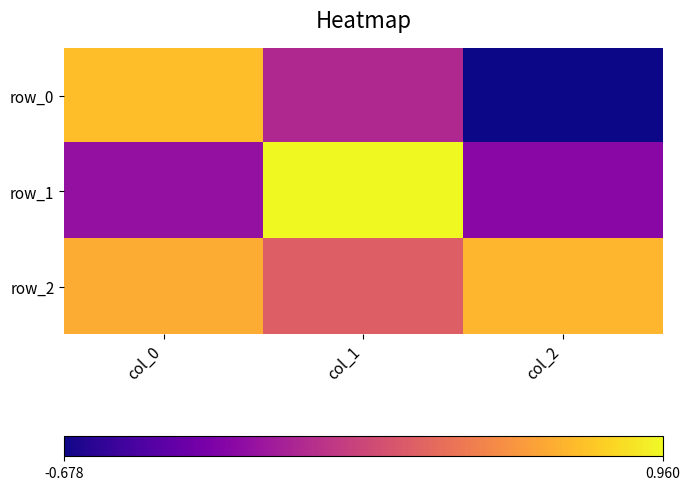

Reading left to right, list all the values displayed in this chart.

row_0: col_0=0.7	col_1=-0.0	col_2=-0.7
row_1: col_0=-0.2	col_1=1.0	col_2=-0.2
row_2: col_0=0.7	col_1=0.3	col_2=0.7